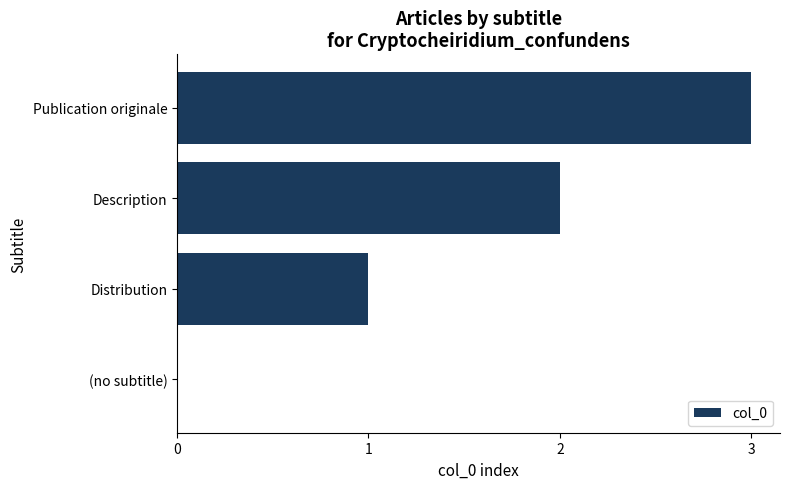

What is the average value?

2